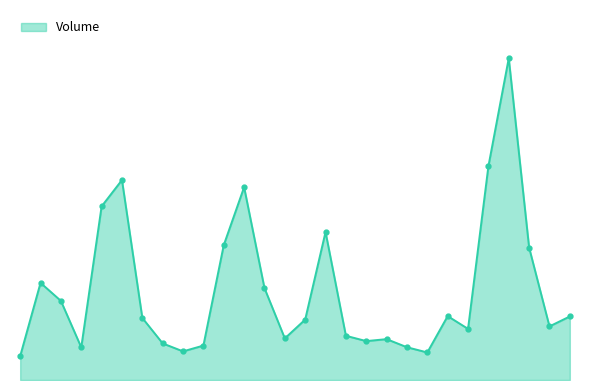

How many points are higher than both their immediate neighbors (excluding endpoints)?

7